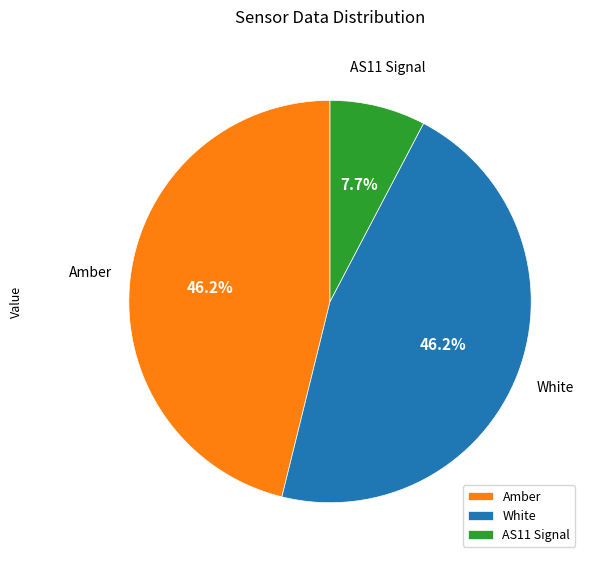

Do Amber and AS11 Signal together represent more than half of the pie?

Yes